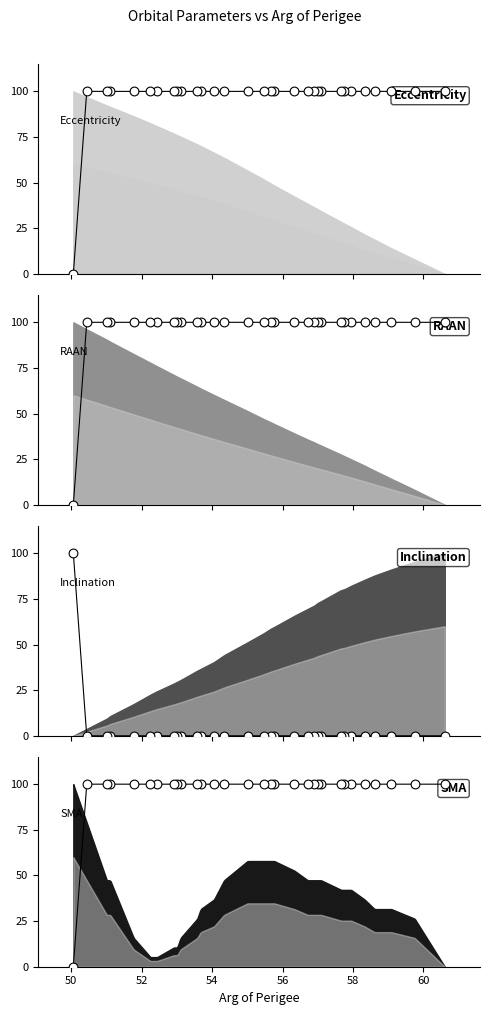

Which series has the largest total across all categories?

Eccentricity pts